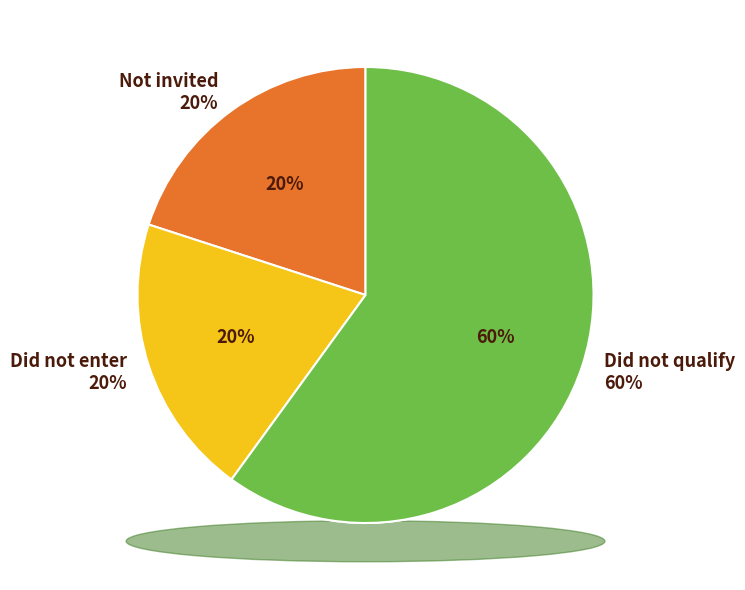

Rank the categories by value from highest to lowest.

Did not qualify, Did not enter, Not invited